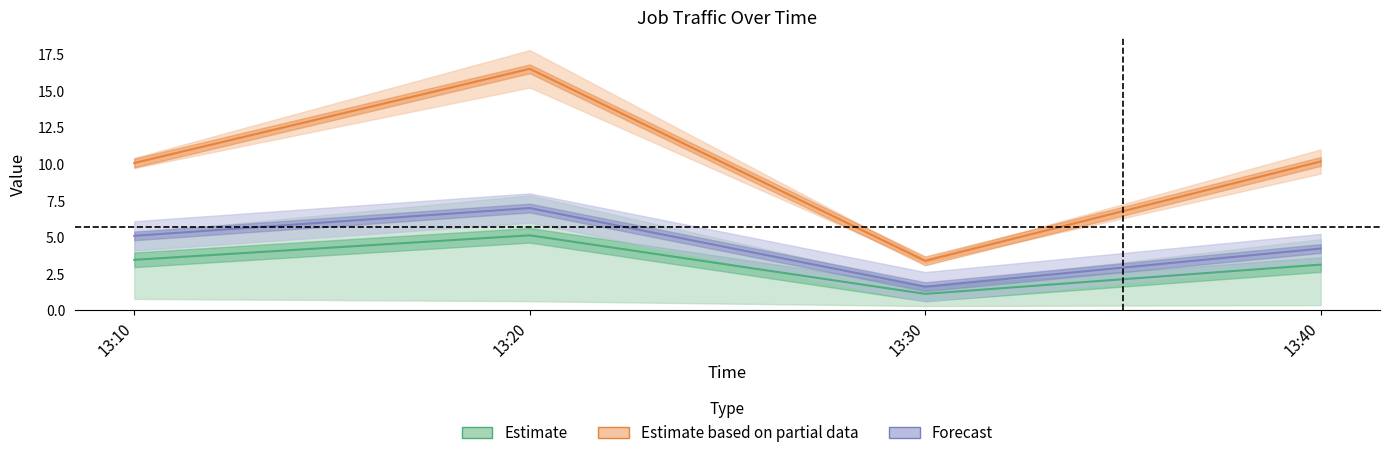

The value of J1 at 13:10 is 5.4. True or false?

False